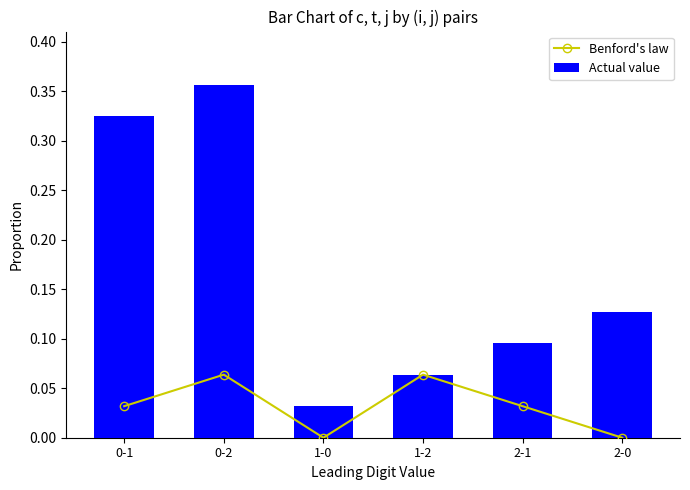

At how many categories does at least one series exceed 0?

6